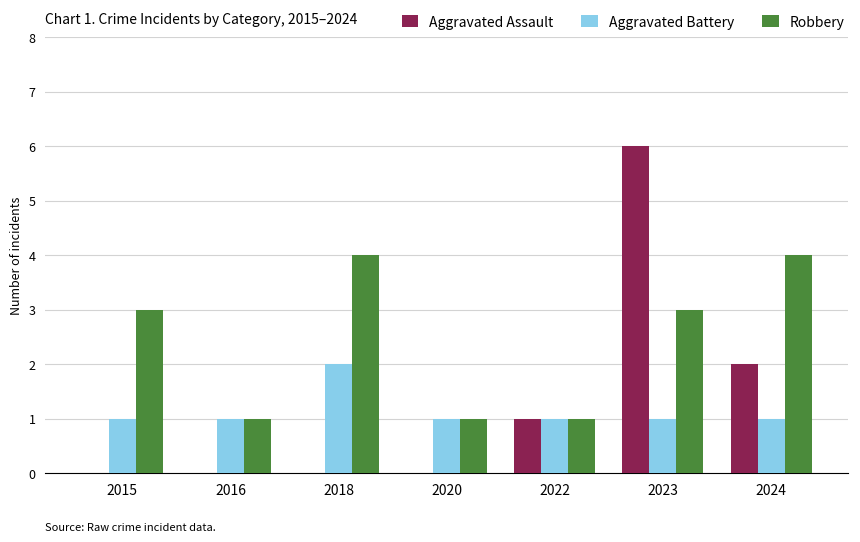

Reading right to left, what are all the values shown in this chart?

Aggravated Assault: 2024=2	2023=6	2022=1	2020=0	2018=0	2016=0	2015=0
Aggravated Battery: 2024=1	2023=1	2022=1	2020=1	2018=2	2016=1	2015=1
Robbery: 2024=4	2023=3	2022=1	2020=1	2018=4	2016=1	2015=3